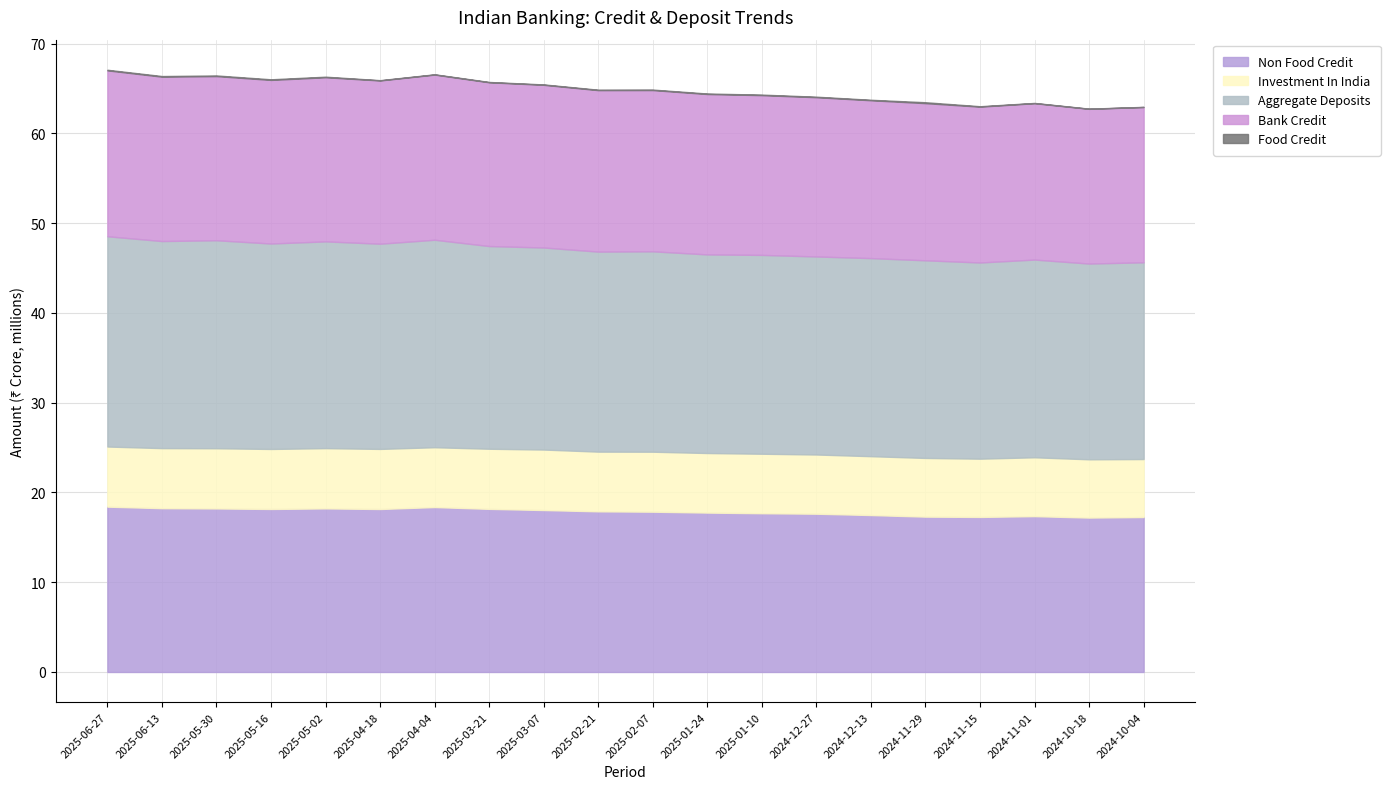

What is the sum of the Non Food Credit values at 2024-11-15 and 2024-11-29?

34577717.2